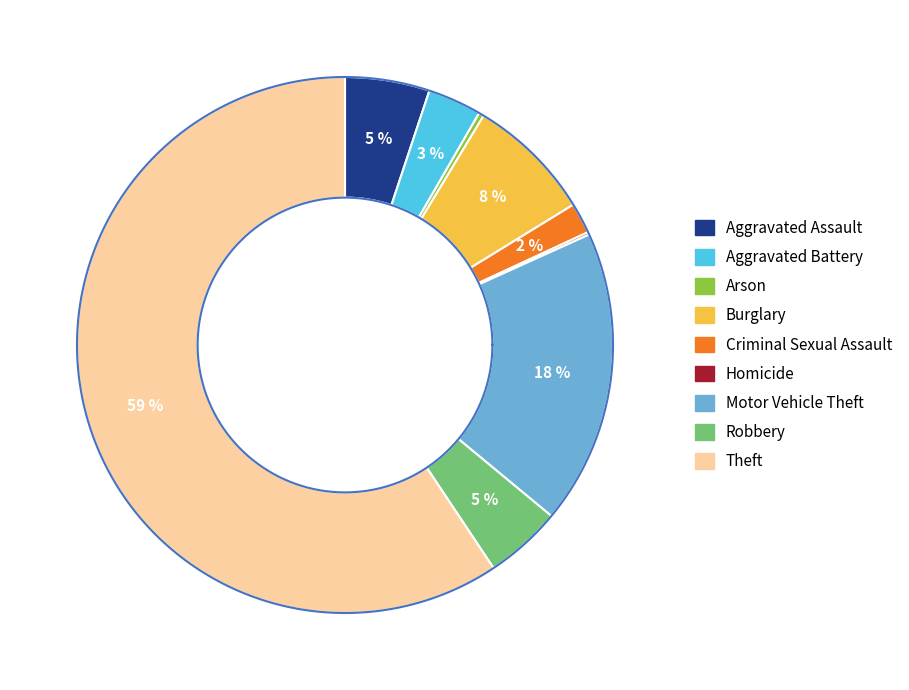

To the nearest percent, what is the average slice percentage?

11%